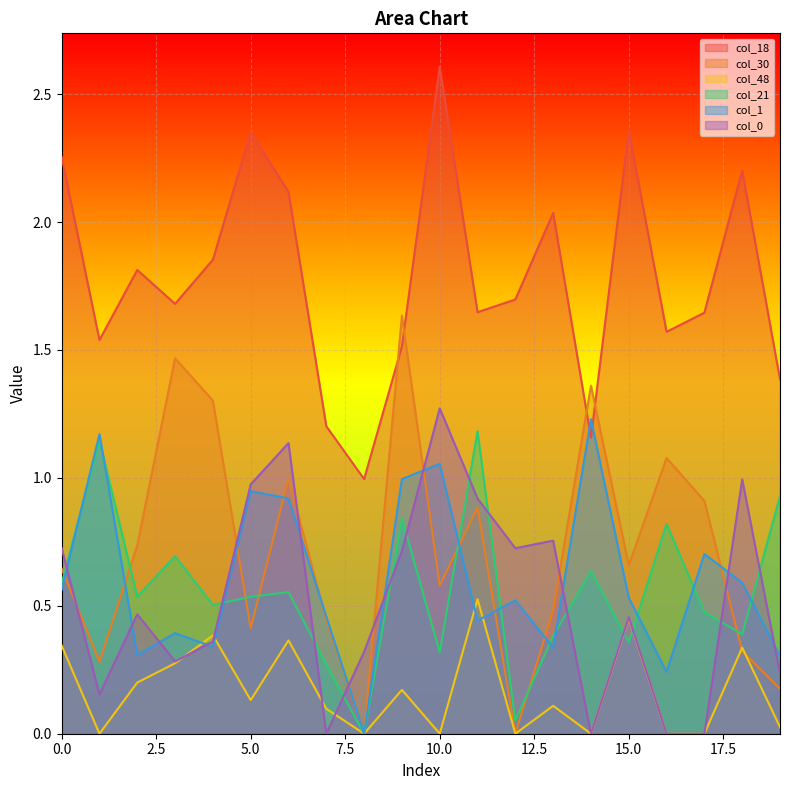

What is the sum of all col_21 values?

11.2